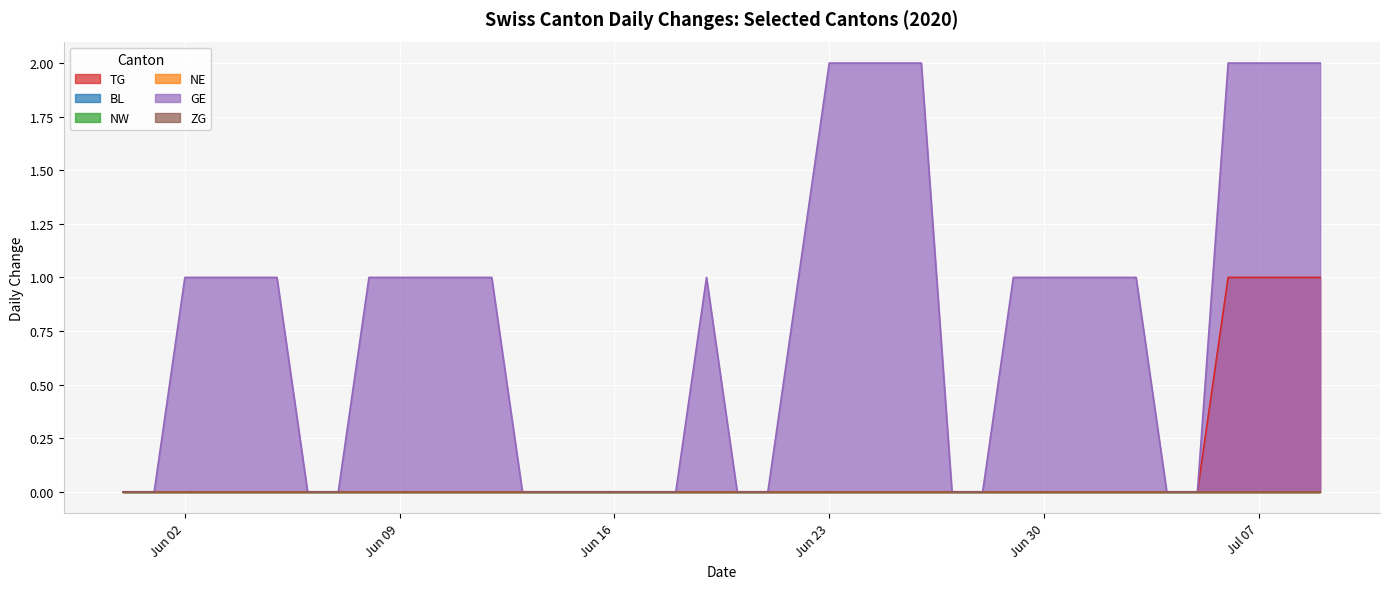

What is the sum of all TG values?

4